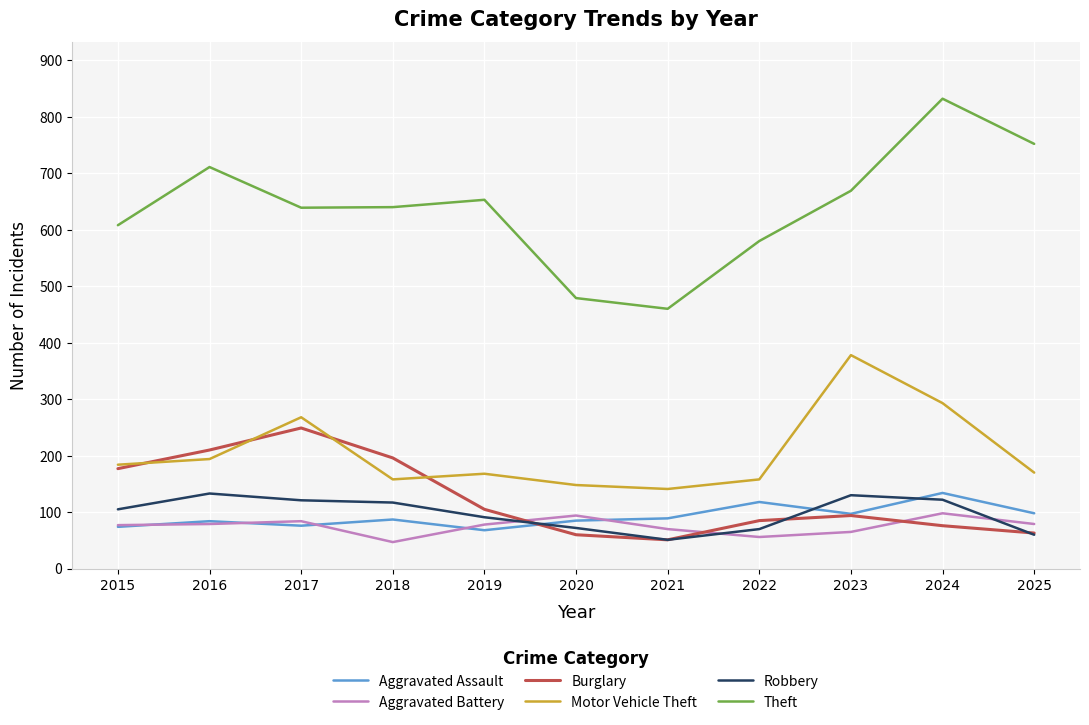

Where do Burglary and Aggravated Battery first cross each other?

2019 and 2020